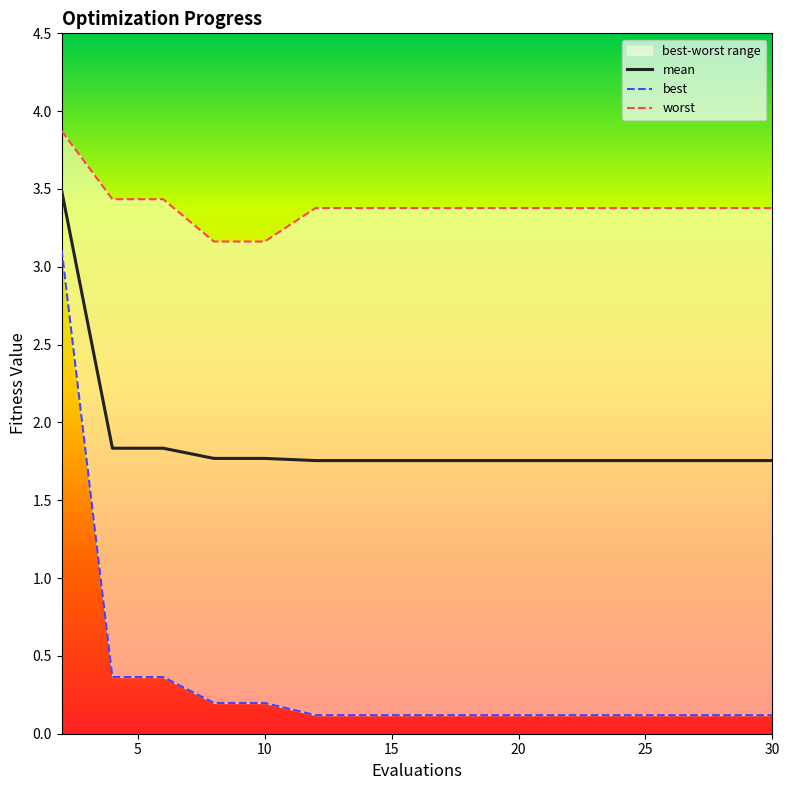

Which series has the largest range (max minus min)?

best